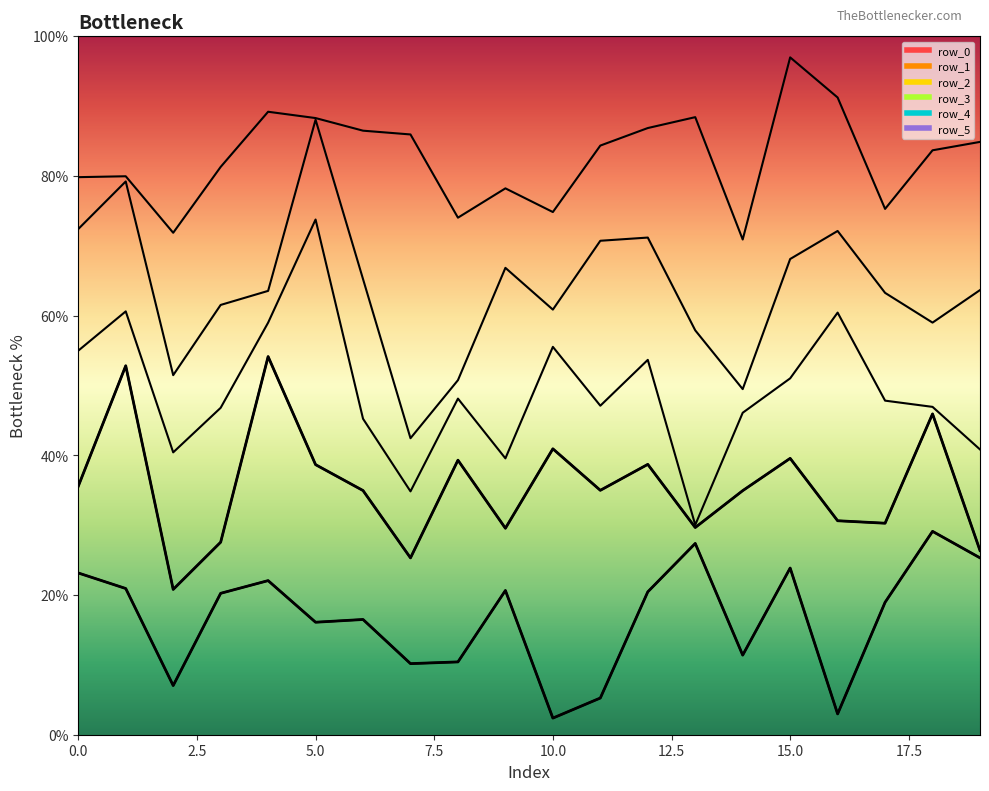

True or false: boundary_1 and boundary_0 intersect in this chart.

False